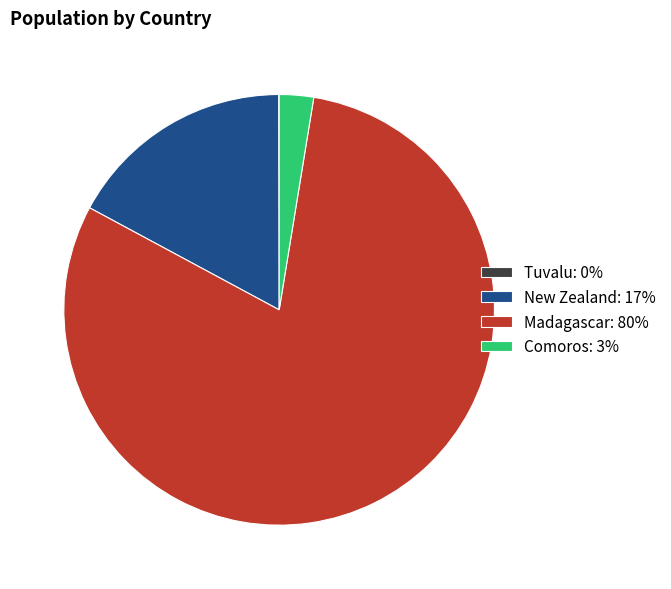

Is there any slice that represents more than half of the pie?

Yes